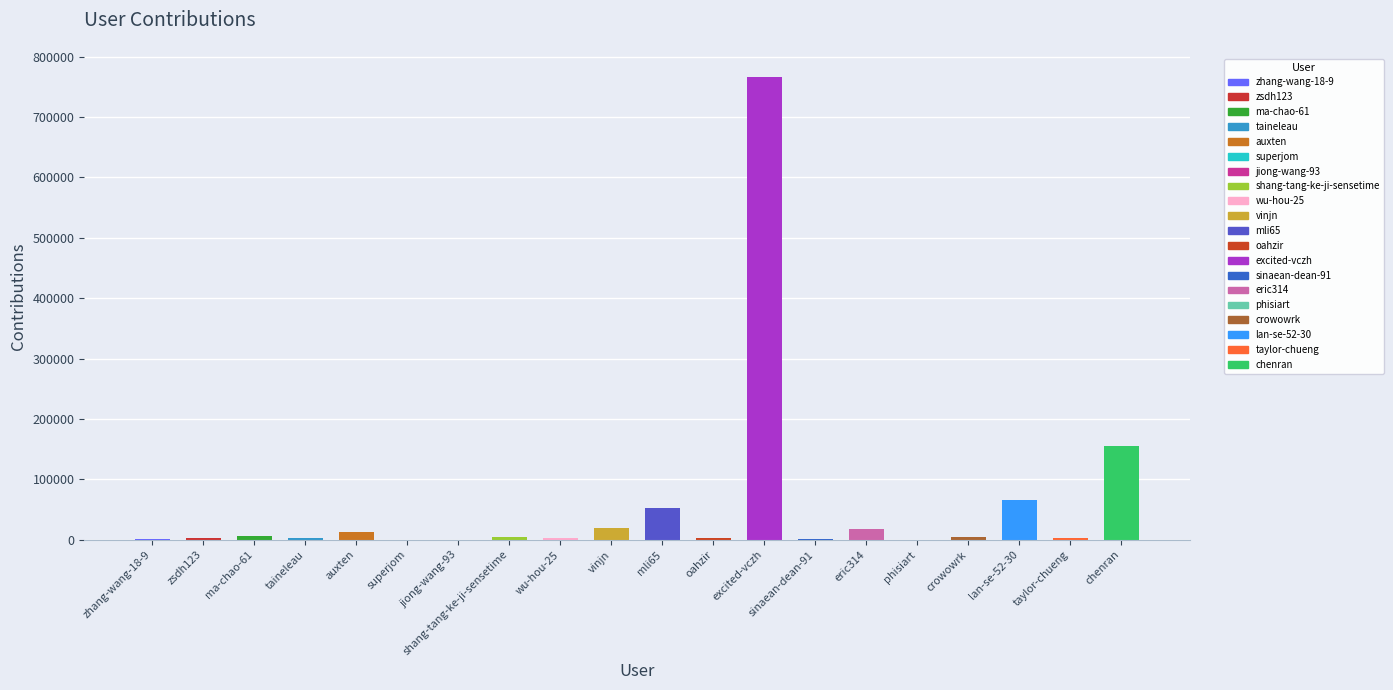

What is the difference between the maximum and minimum values?

766363